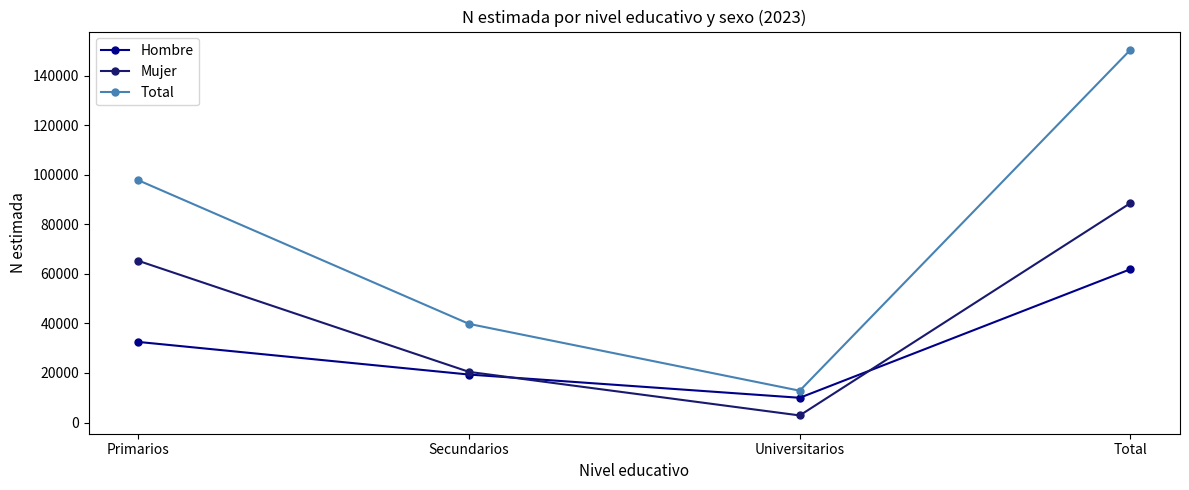

What is the minimum value for Hombre?

9981